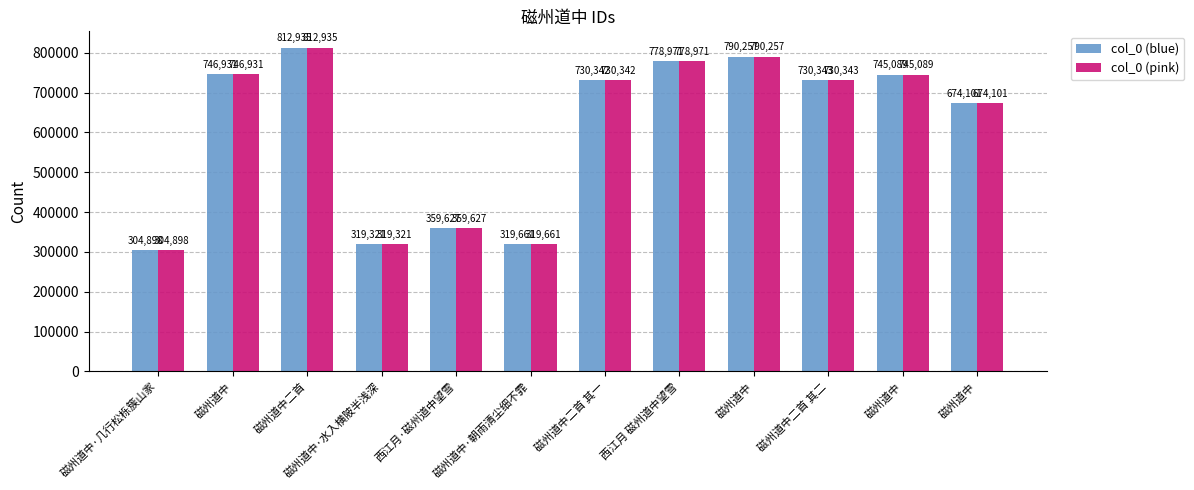

List the series in order of their peak value, lowest first.

col_0 (blue), col_0 (pink)